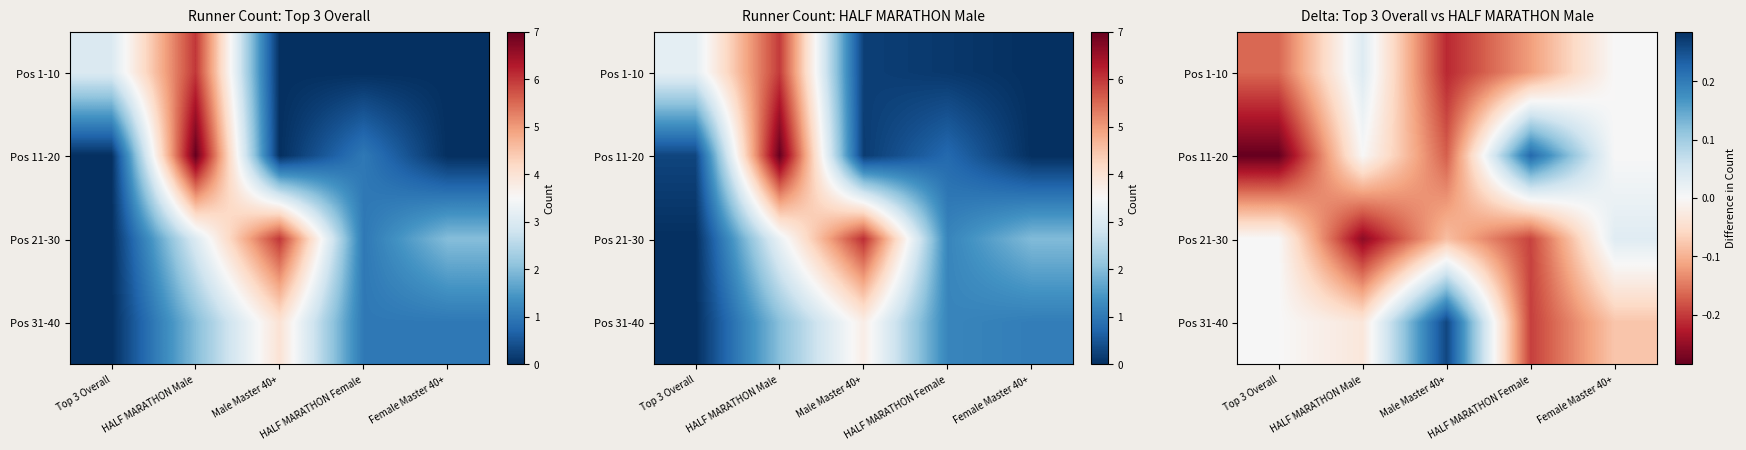

How many values in Pos 21-30 are below zero?

3